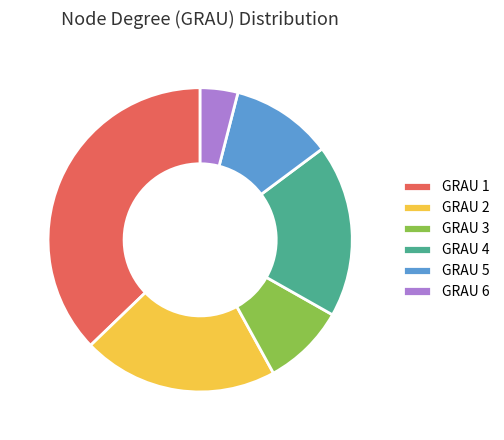

What is the largest slice in the pie chart?

GRAU 1